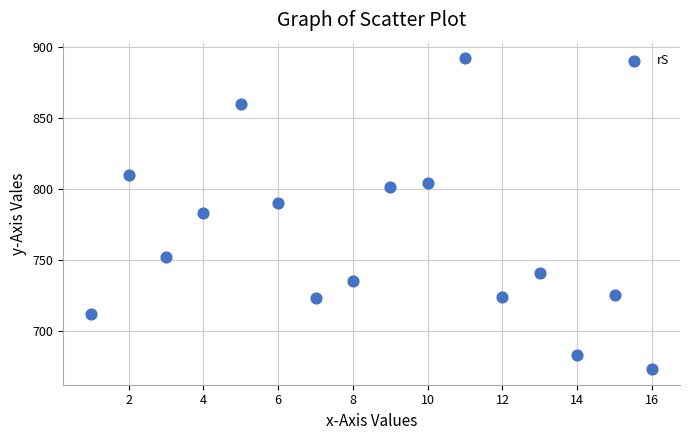

What is the range of X values (max minus min)?

15